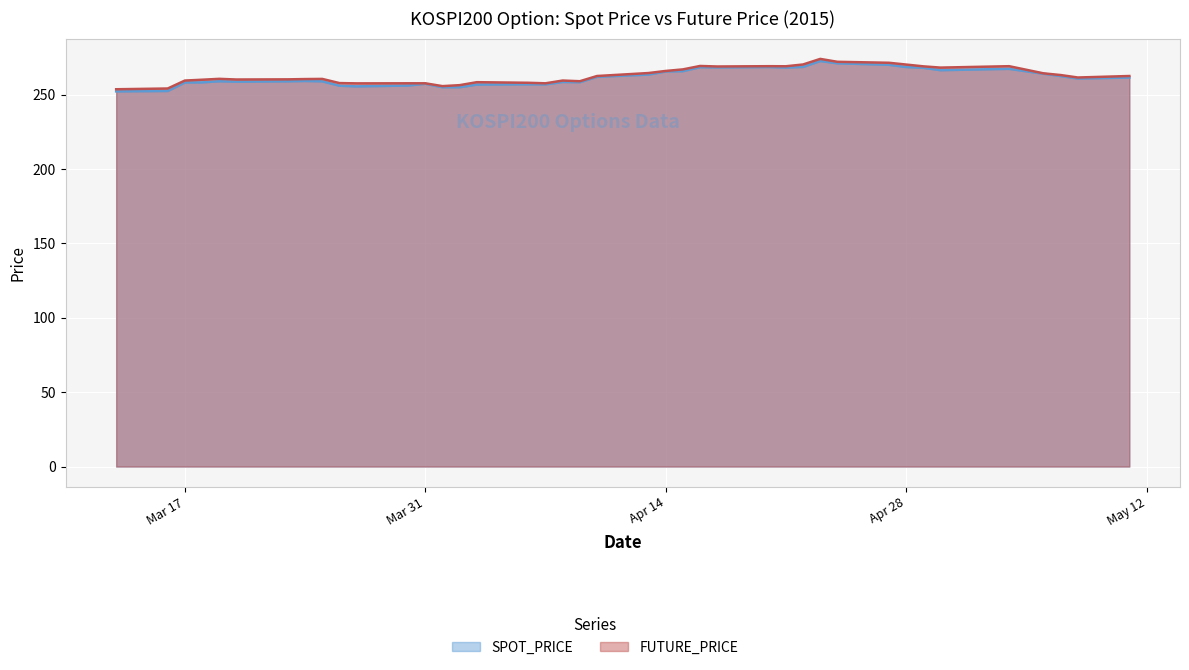

Is it true that FUTURE_PRICE equals 269.1 at 2015-05-04?

True